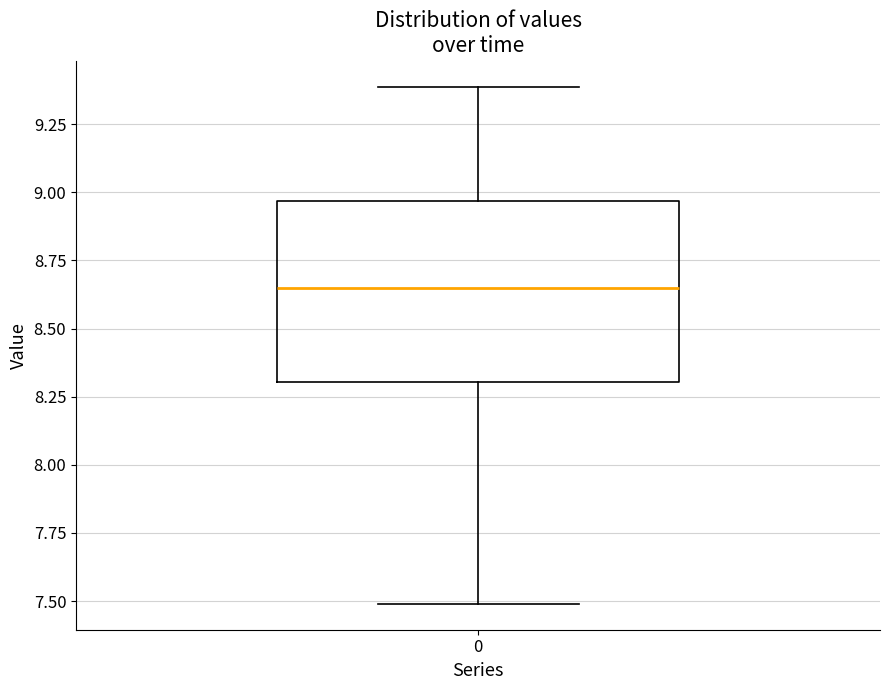

Where is the upper edge of the box at x = 0 on the y-axis? The values are not printed on the chart, so give them approximately, as read against the axis.

8.95